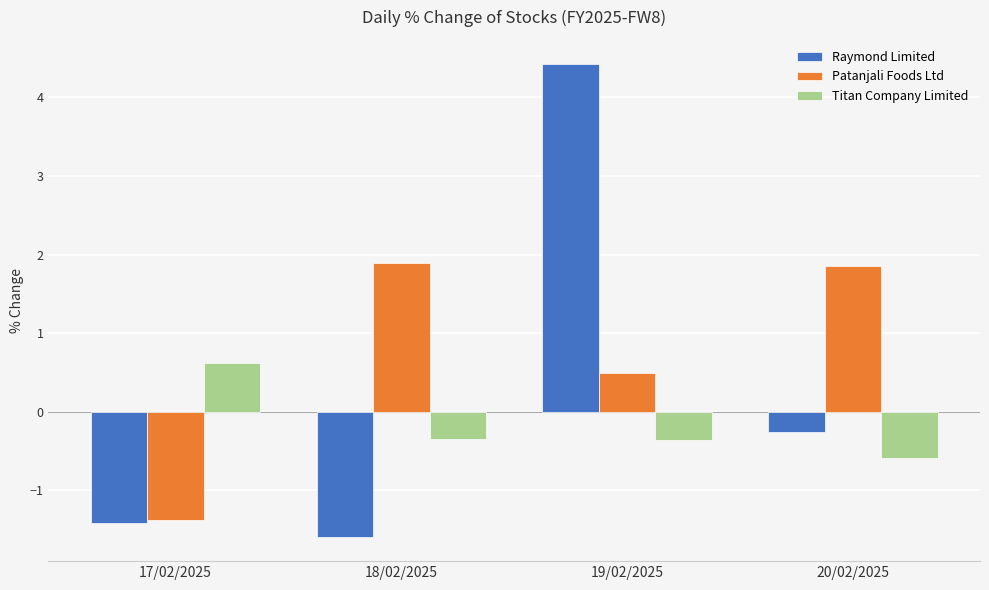

What is the average value of the Raymond Limited series?

0.3